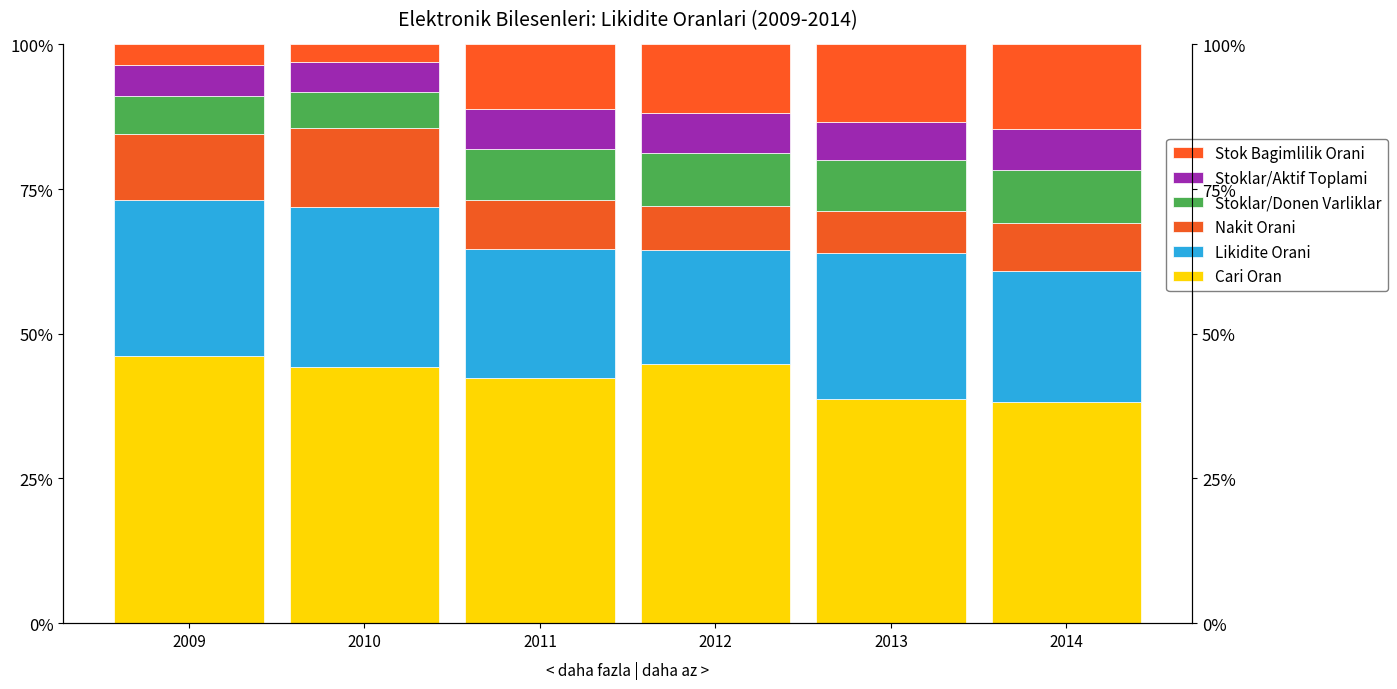

What is the sum of the Stok Bagimlilik Orani values at 2012 and 2009?

15.4